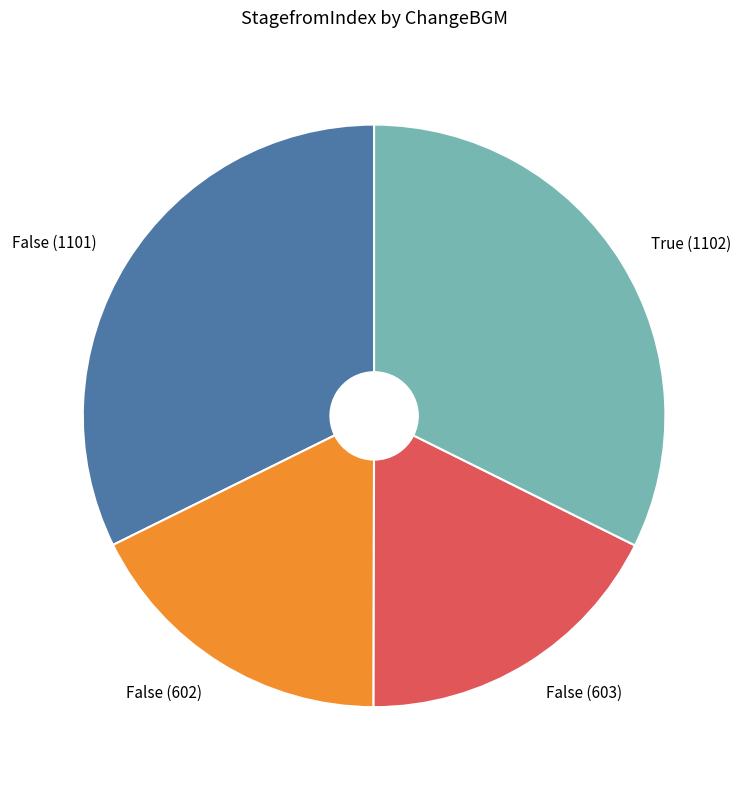

True or false: False (603) accounts for 26% of the total.

False